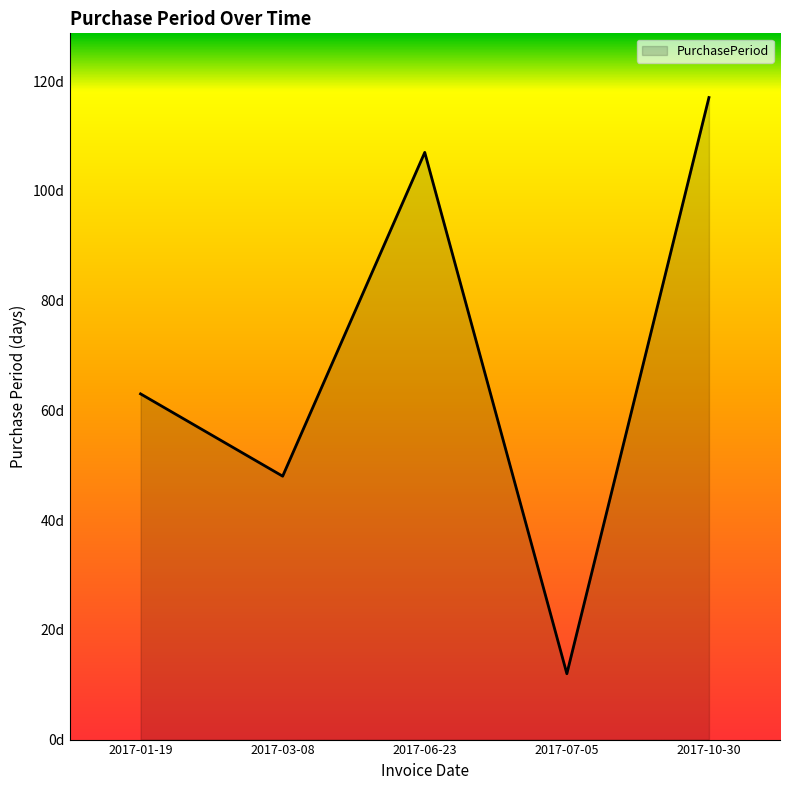

What is the minimum value shown in the chart?

12